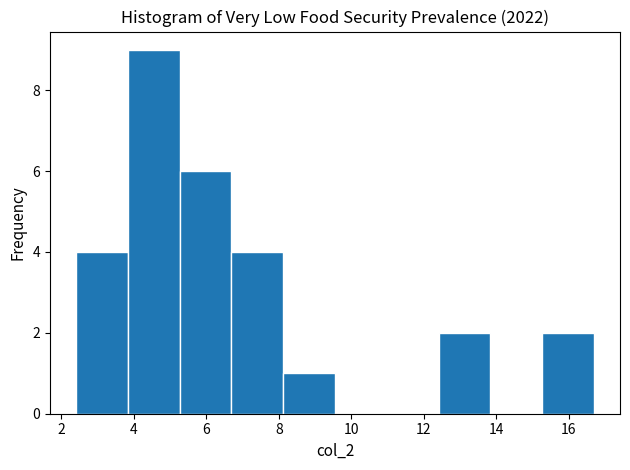

Which range on the x-axis has the tallest bar?

3.8 to 5.2